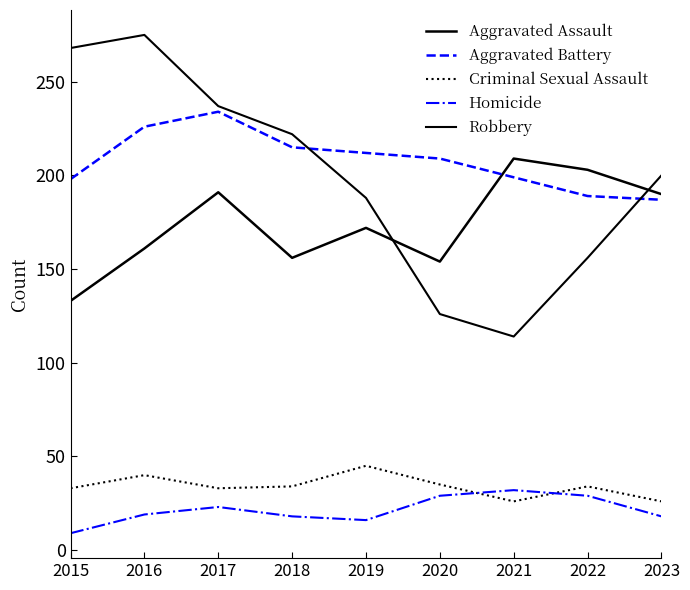

What is the sum of all Robbery values?

1786